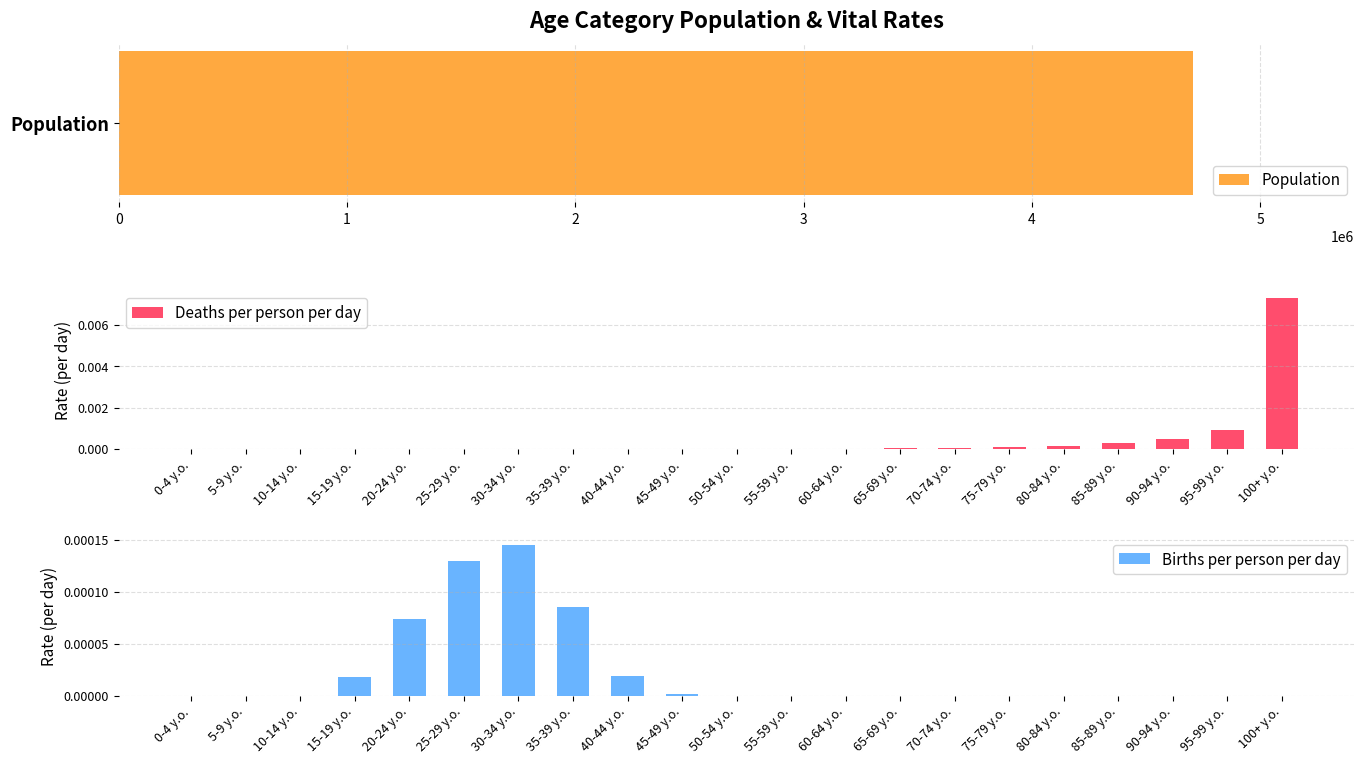

True or false: Deaths per person per day has a value of 0.0 at 25-29 y.o..

True